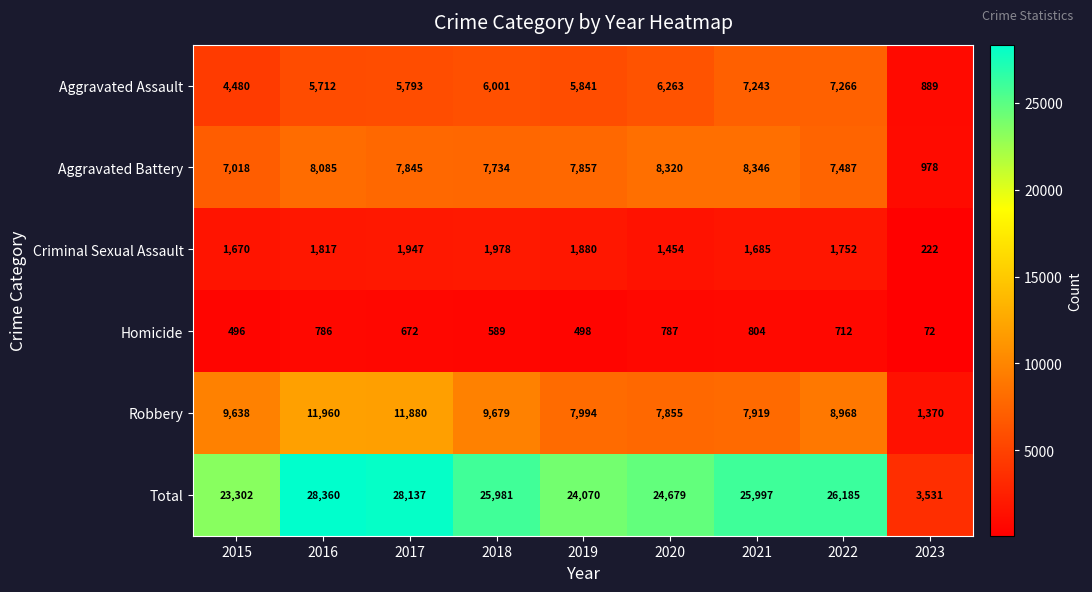

True or false: Criminal Sexual Assault has a value of 222 at 2023.

True